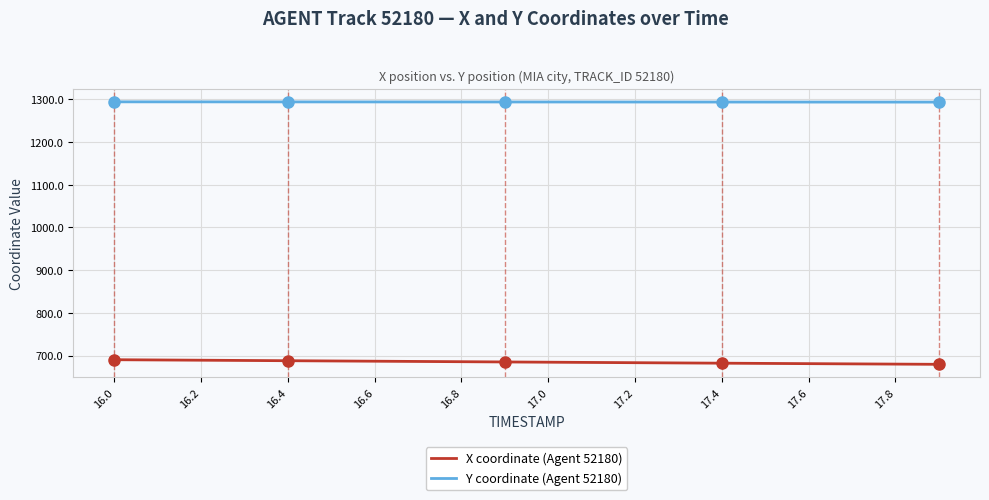

What is the difference between the maximum and minimum values in the X coordinate (Agent 52180) series?

10.8